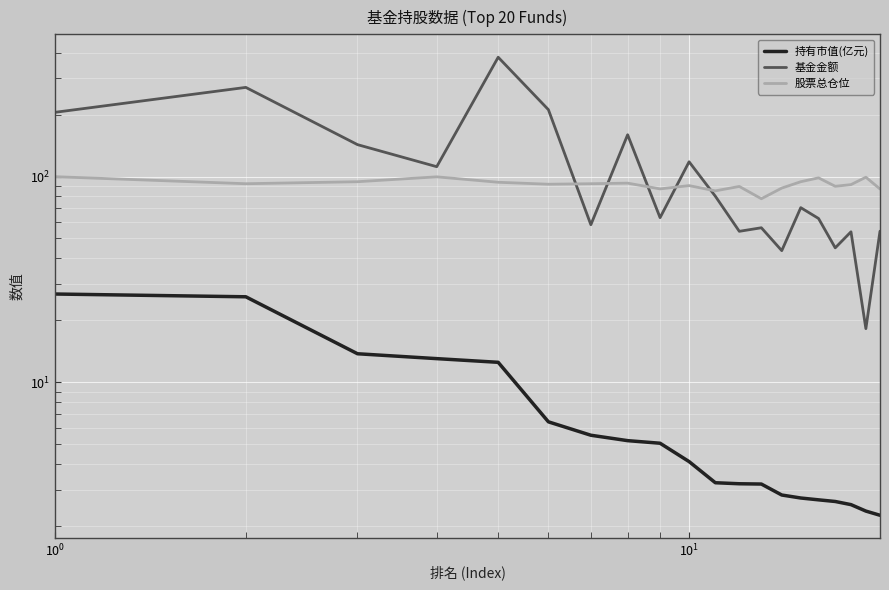

True or false: 持有市值(亿元) has a value of 9.1 at 8.

False